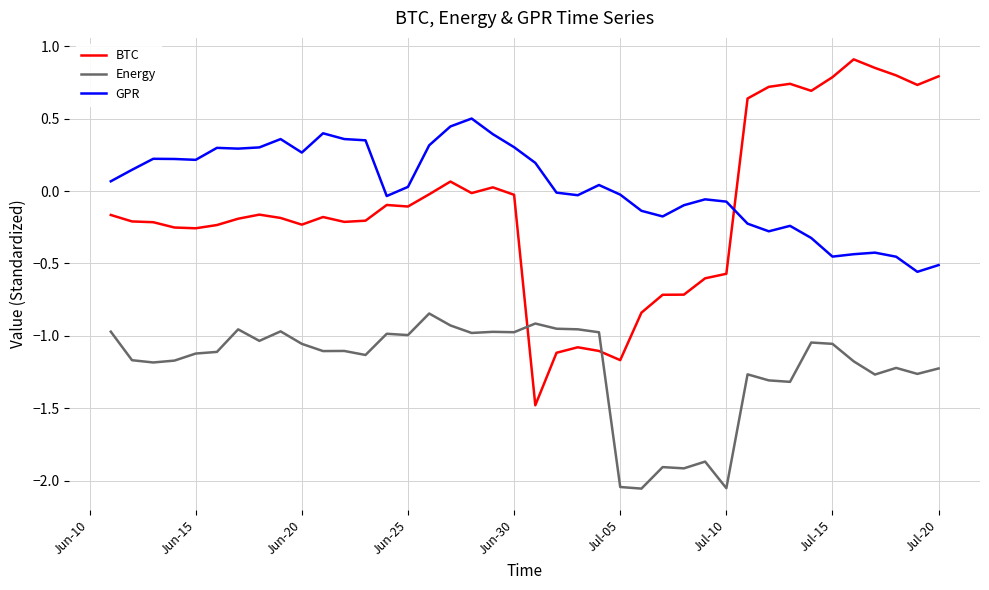

How many lines are shown in the chart?

3